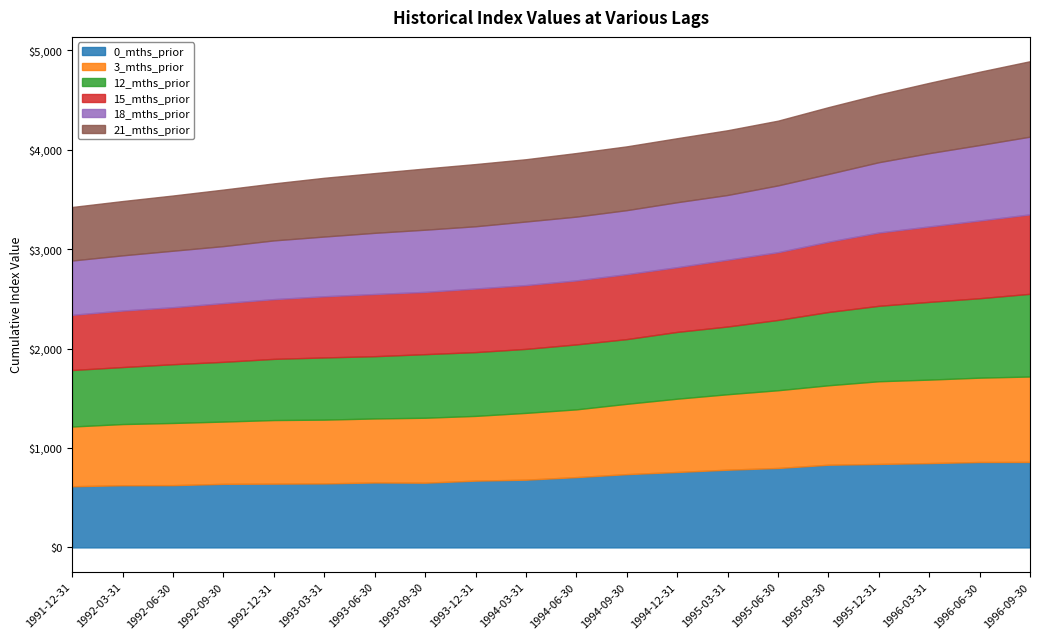

At how many categories does at least one series exceed 540?

20